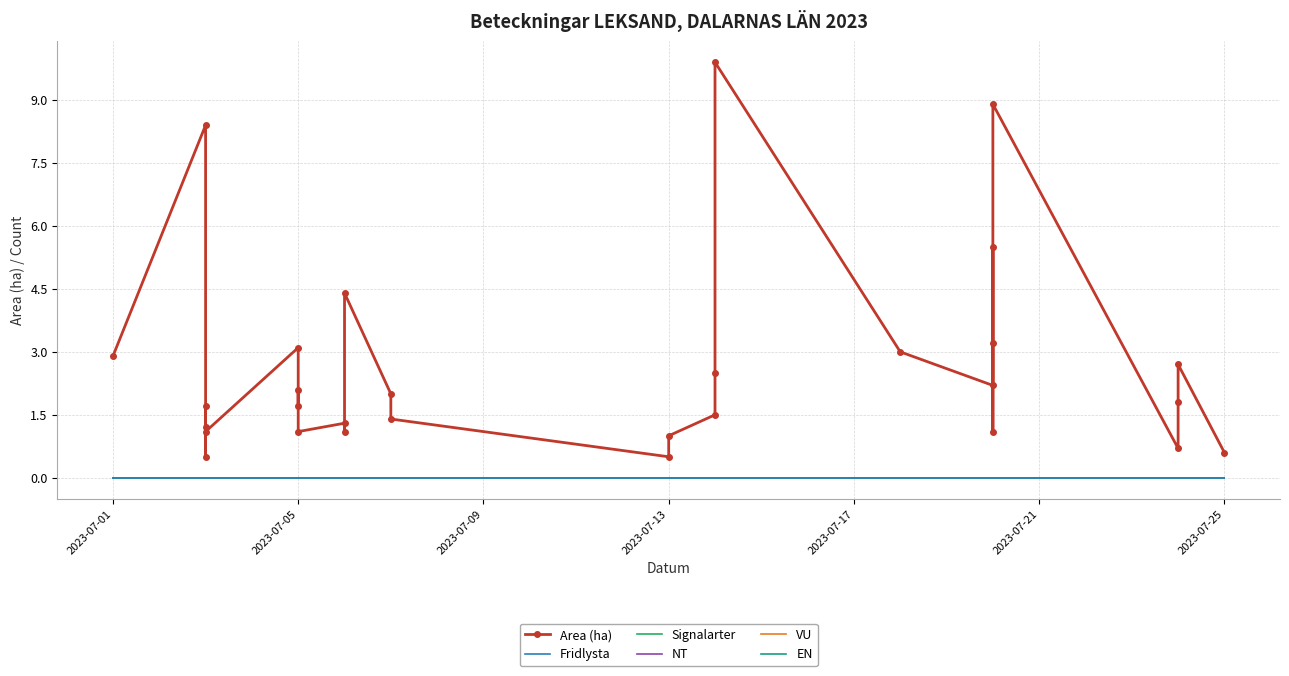

Where is Signalarter nearest to the value 0?

2023-07-01